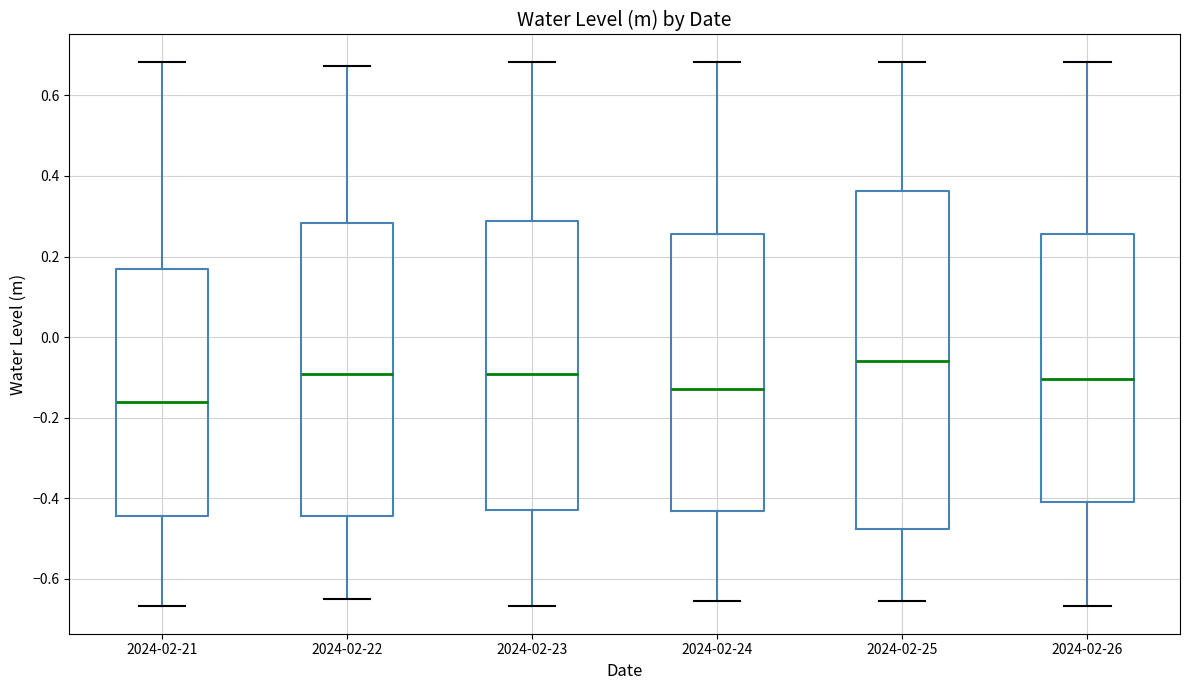

Which box is the tallest, from its lower edge to its upper edge?

2024-02-25